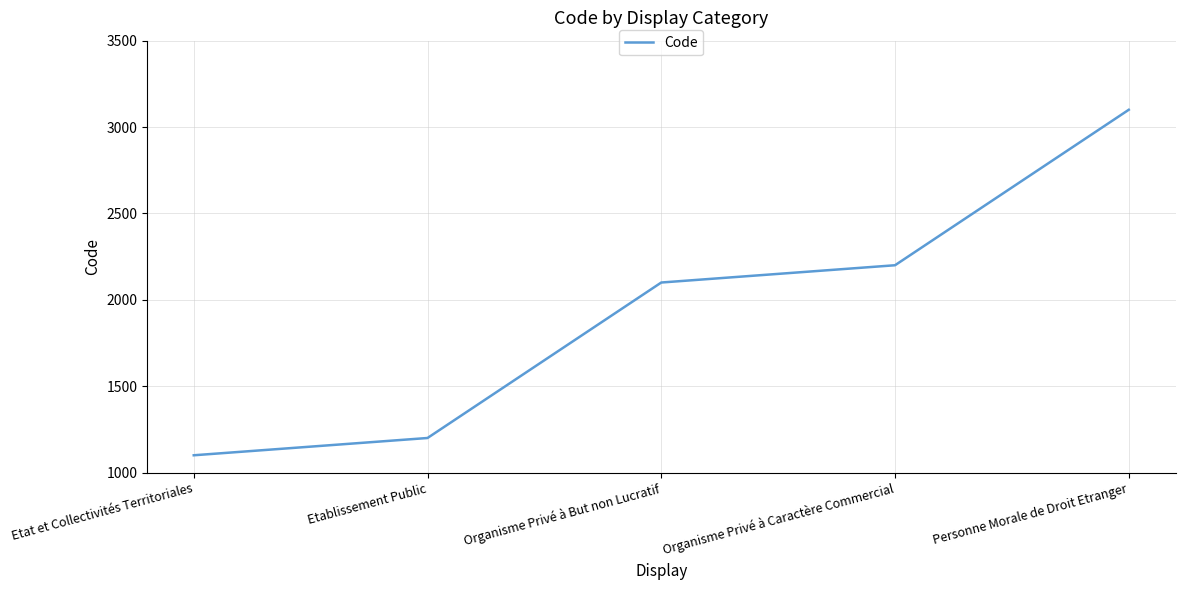

What value does the data have at Etablissement Public, to the nearest 10?

1200